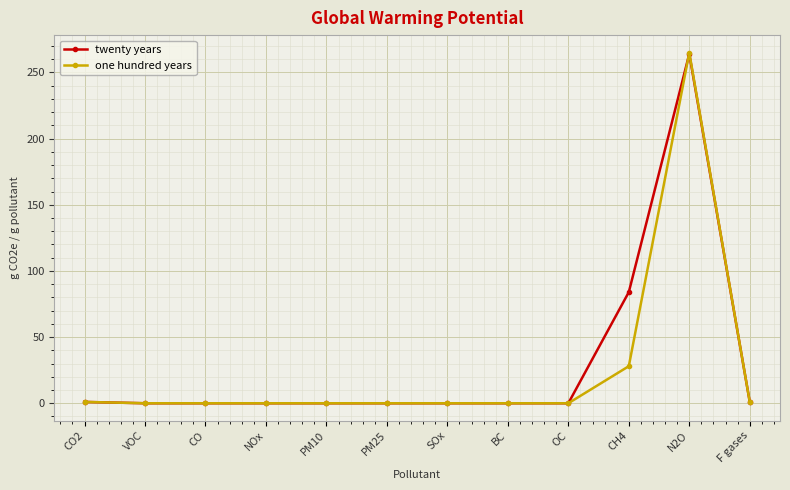

What are all the series names shown in the legend?

twenty years, one hundred years